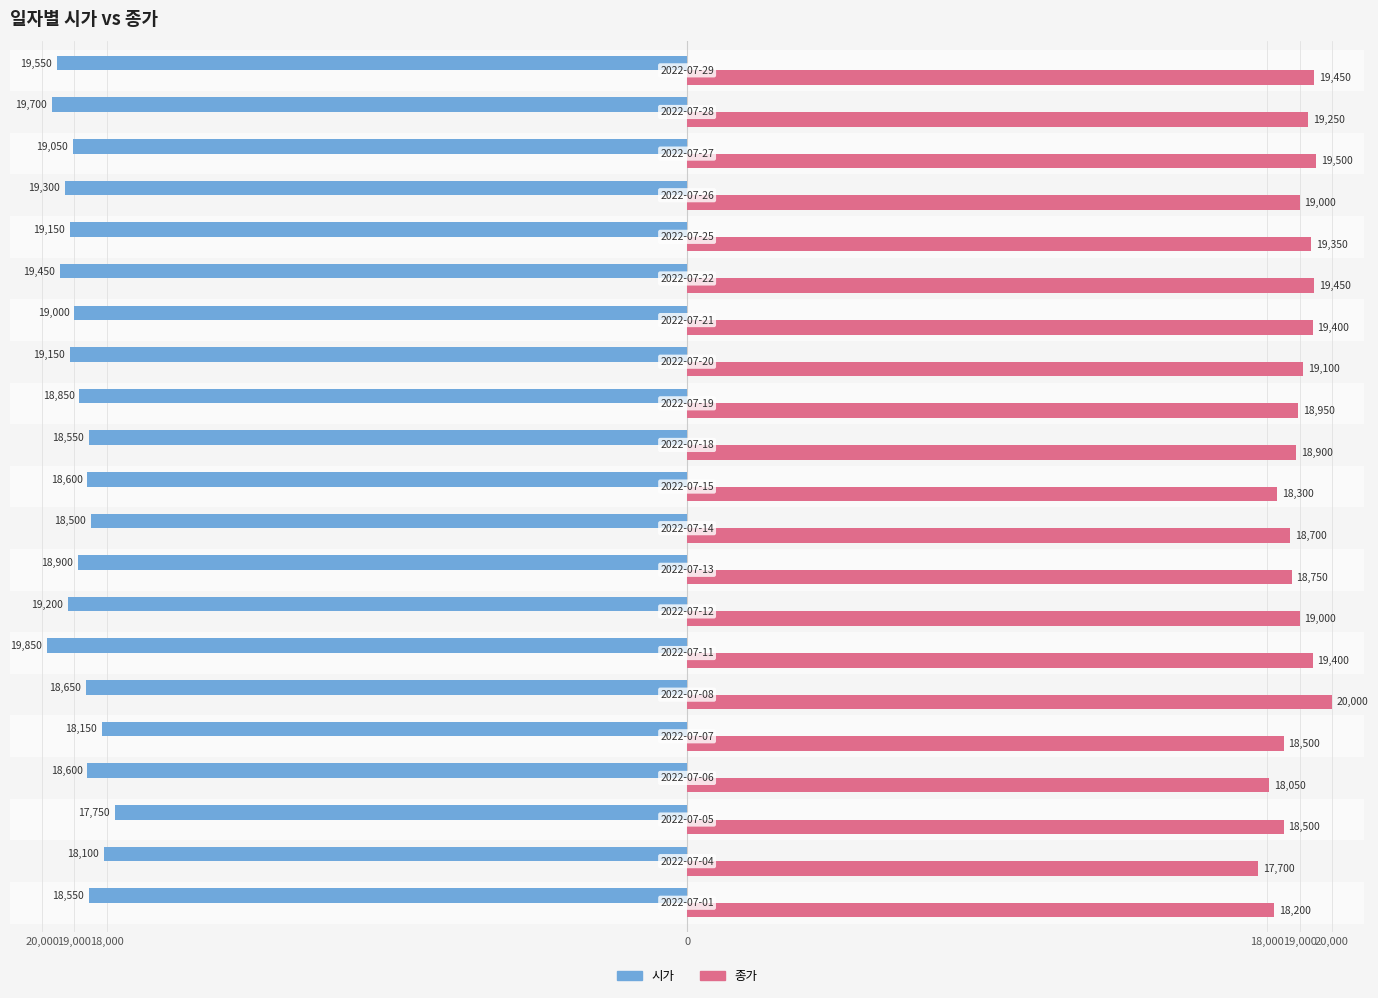

Which series has the widest spread of values?

종가